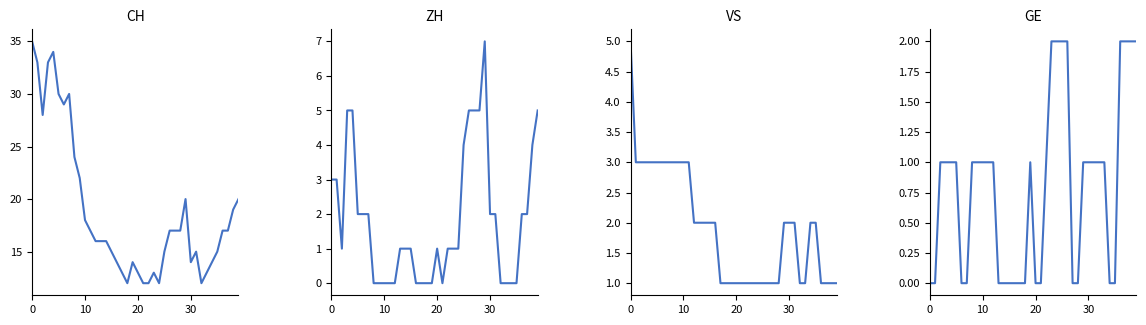

Between 32 and 38, which series saw the biggest shift?

CH